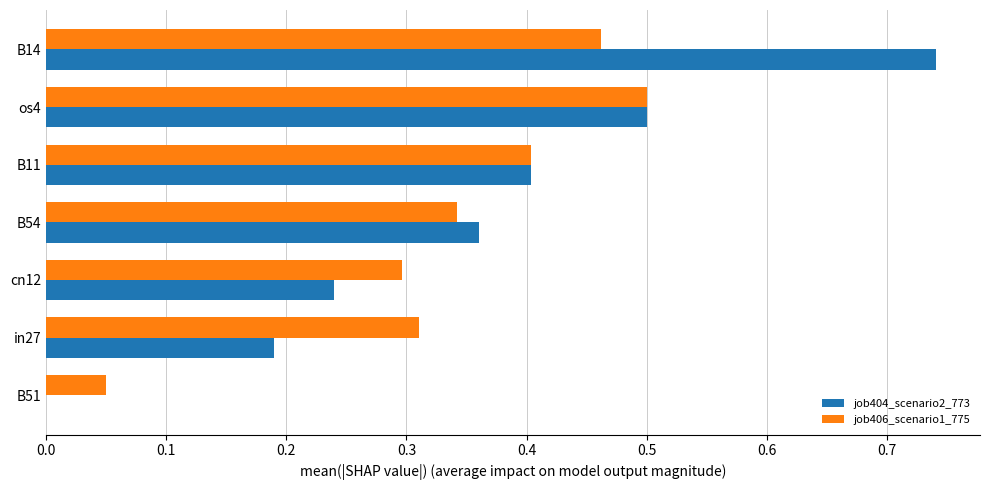

Between B14 and in27, which series saw the biggest shift?

job404_scenario2_773